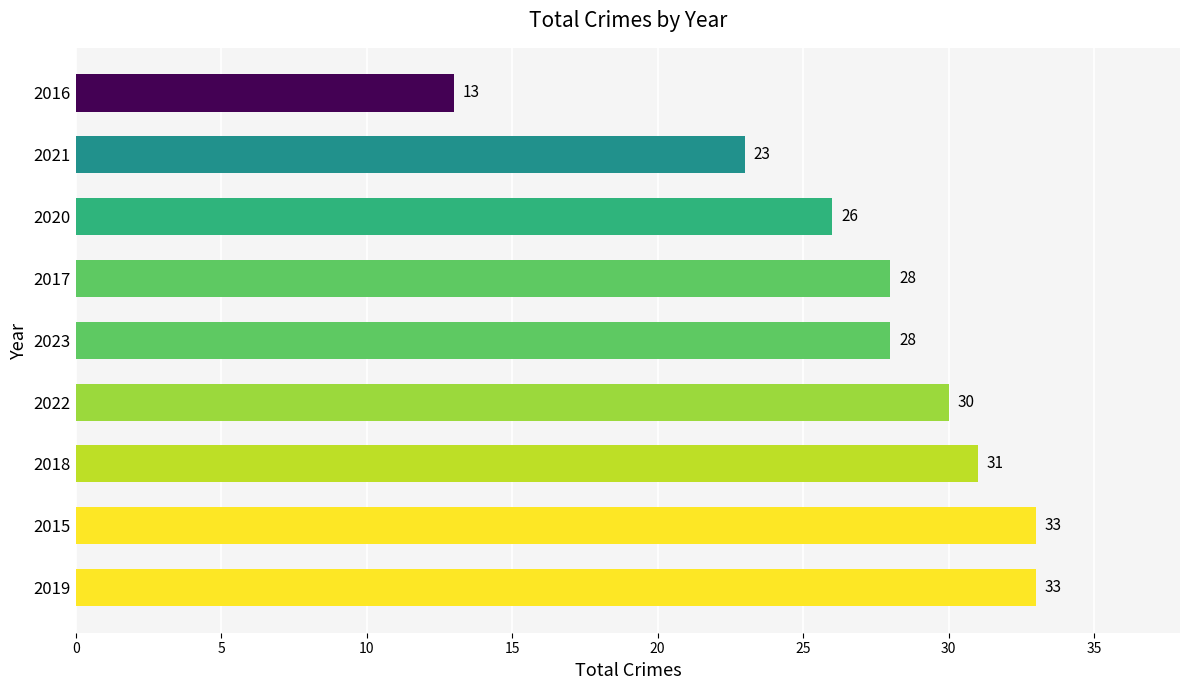

Count the number of data series in this chart.

1